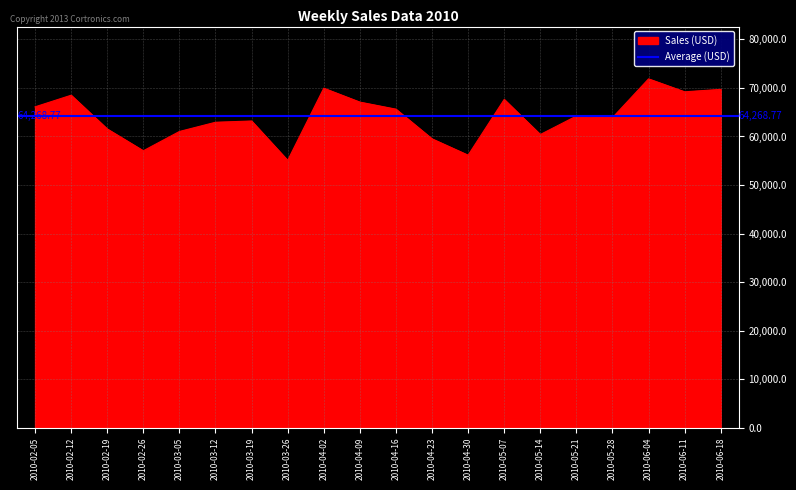

At which category does the chart reach its minimum across all series?

2010-03-26